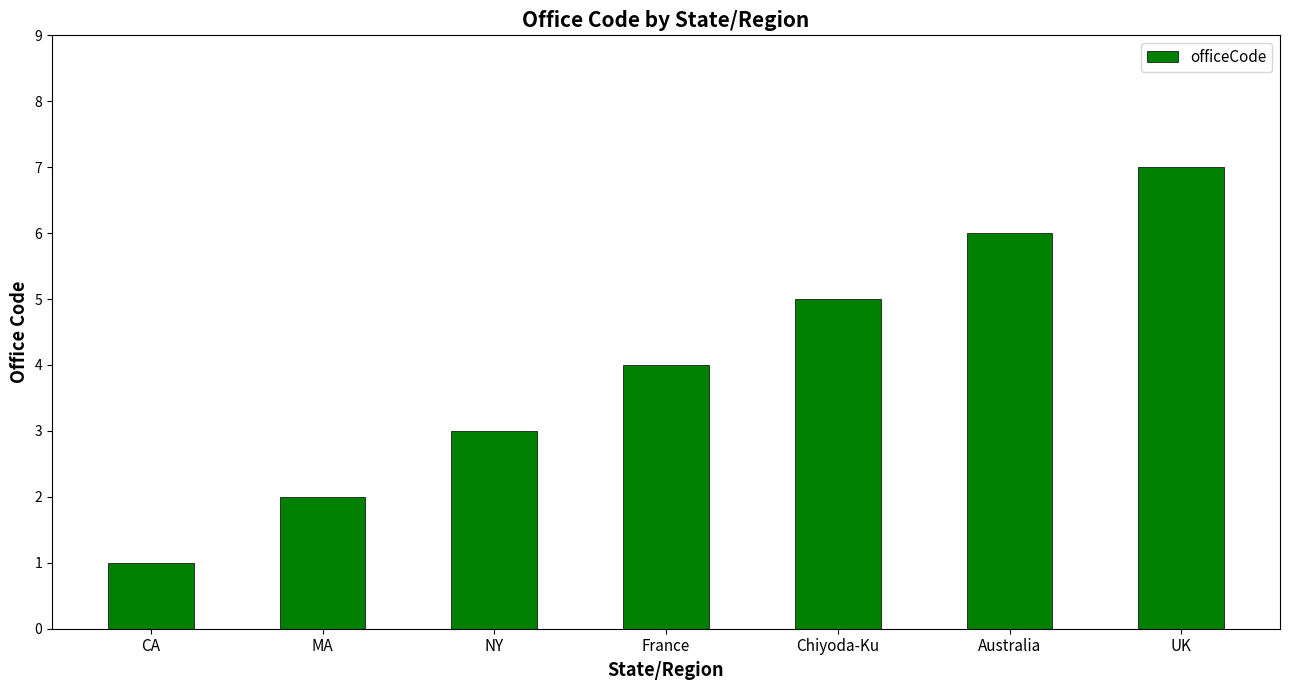

Read the value at Australia.

6